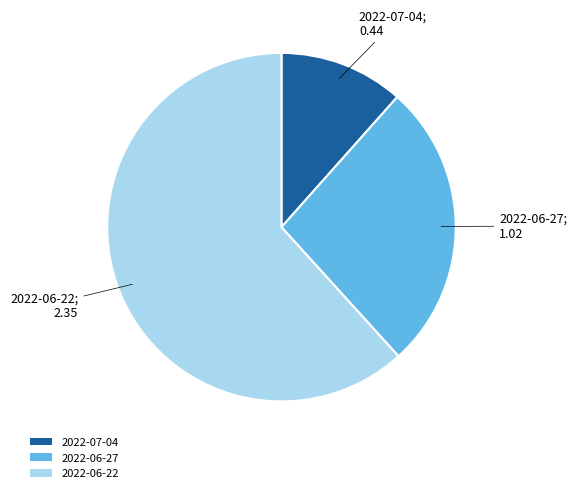

Rank the categories by value from highest to lowest.

2022-06-22, 2022-06-27, 2022-07-04